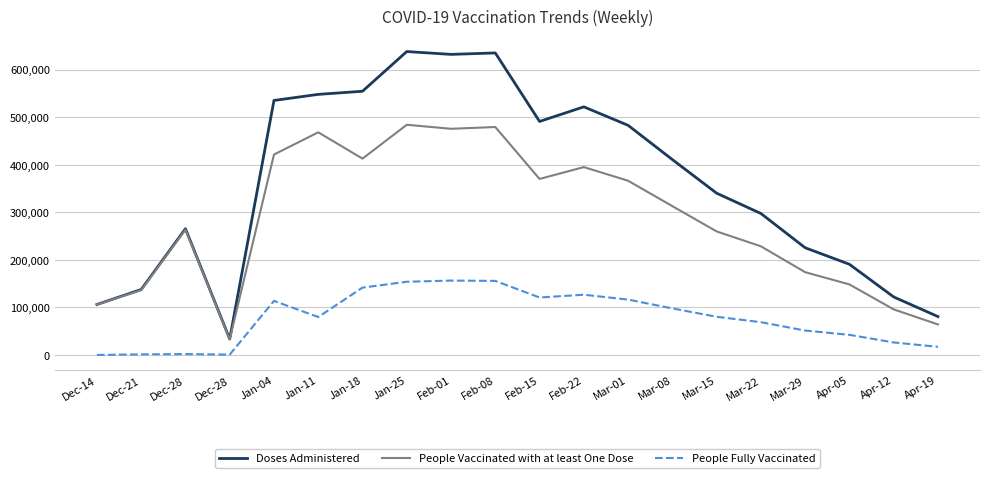

What is the difference between the maximum and minimum values in the Doses Administered series?

604408